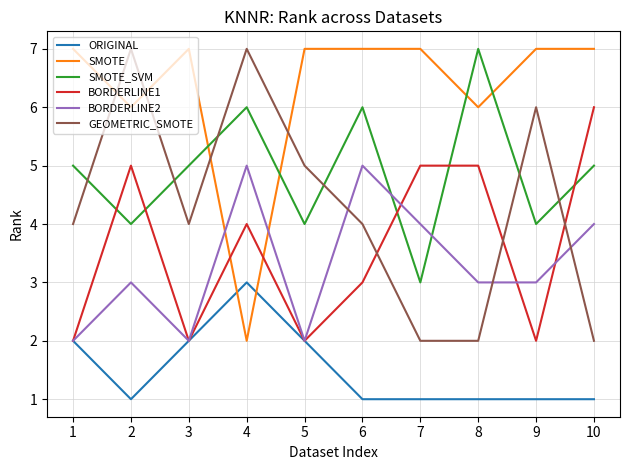

At which category is the sum across all series the highest?

4